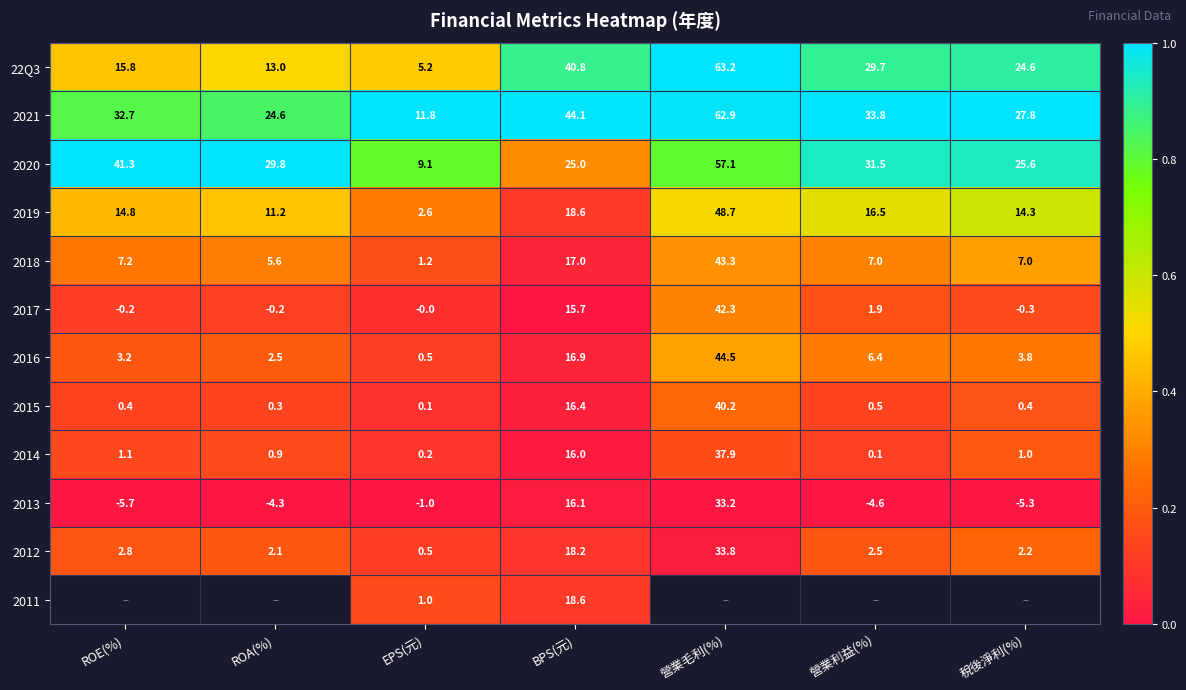

Is the value of 2016 at ROA(%) greater than the value of 22Q3 at ROE(%)?

No